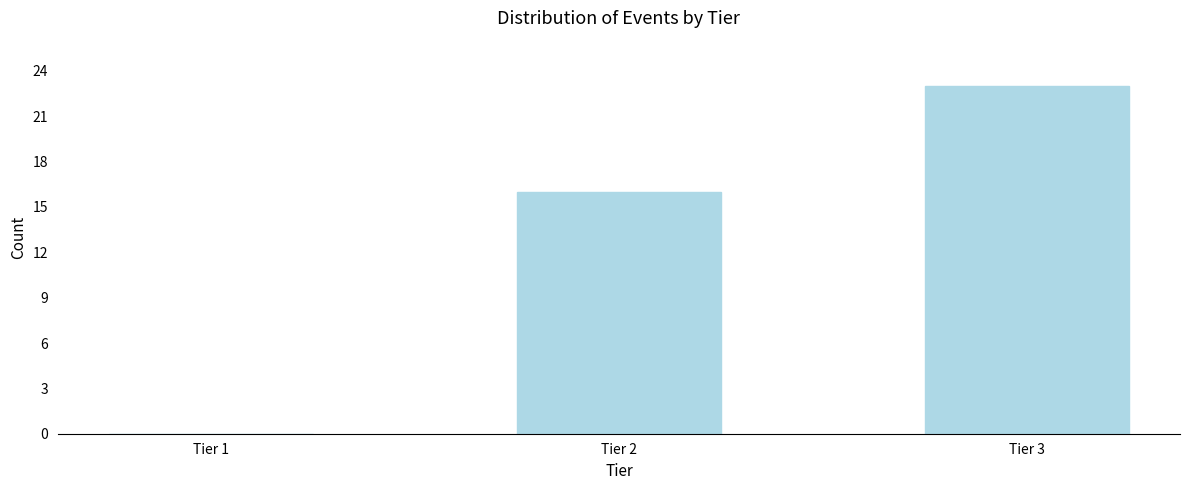

Reading left to right, what are all the values shown in this chart?

Tier 1=0	Tier 2=16	Tier 3=23